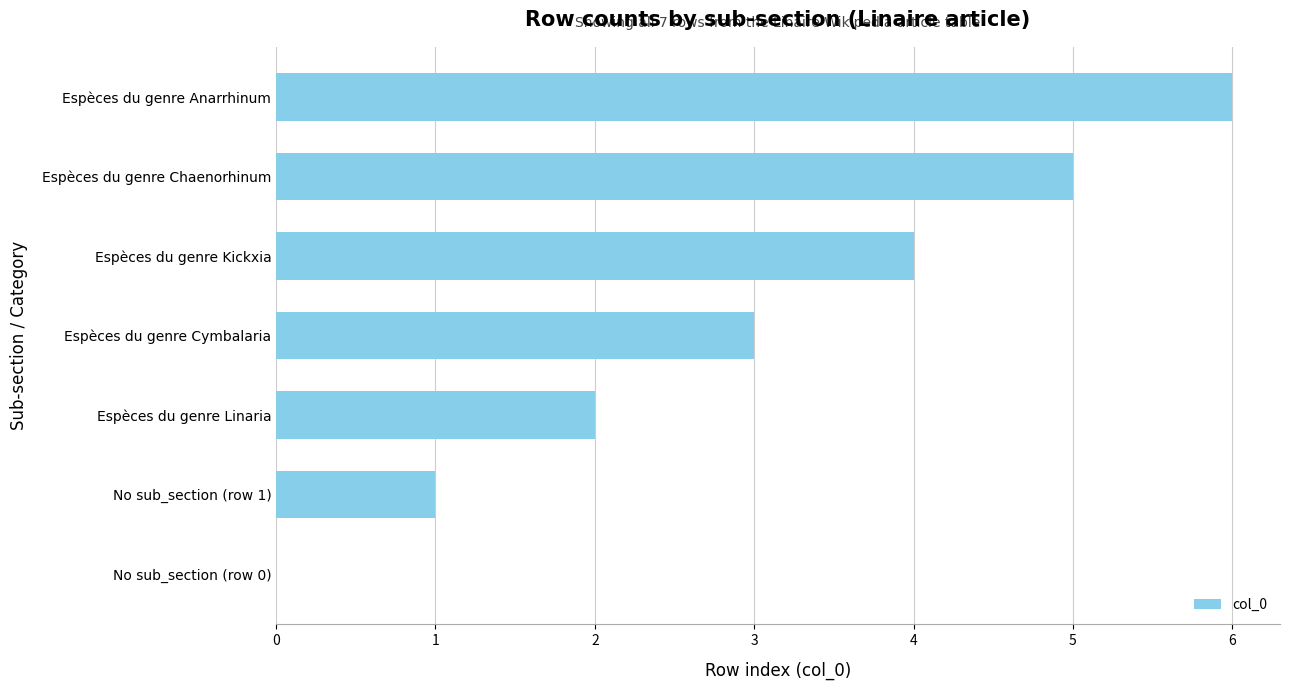

What value does the data have at Espèces du genre Cymbalaria?

3